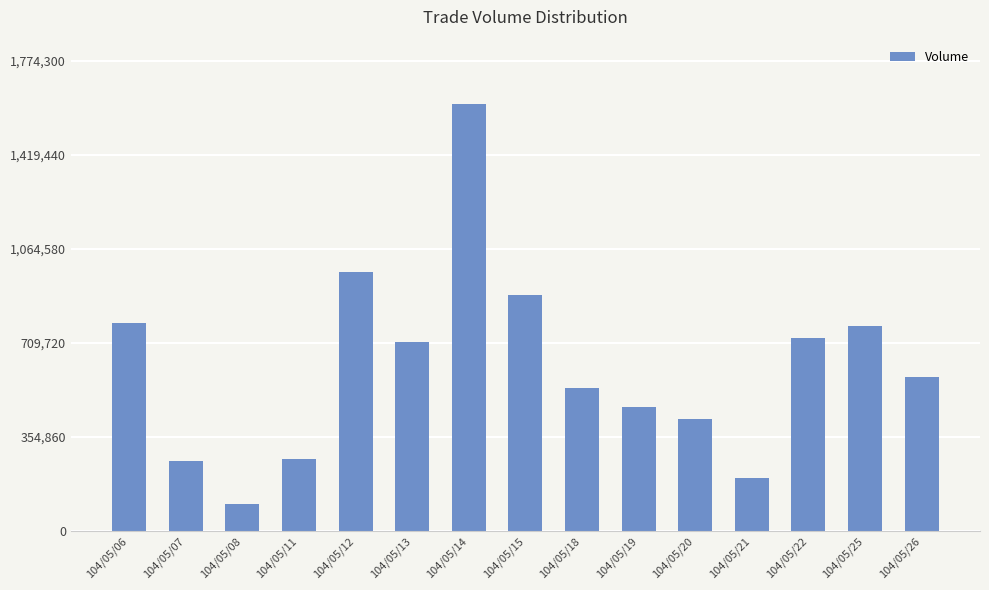

What is the sum of all values?

9332000